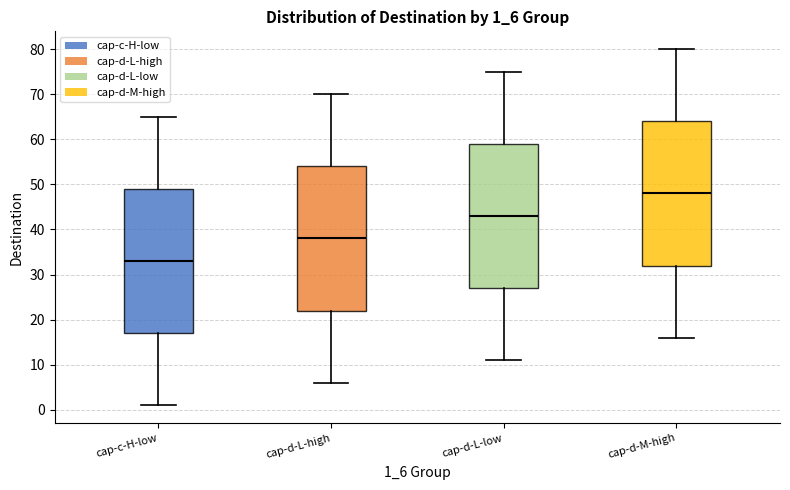

Which box has the highest median line?

cap-d-M-high